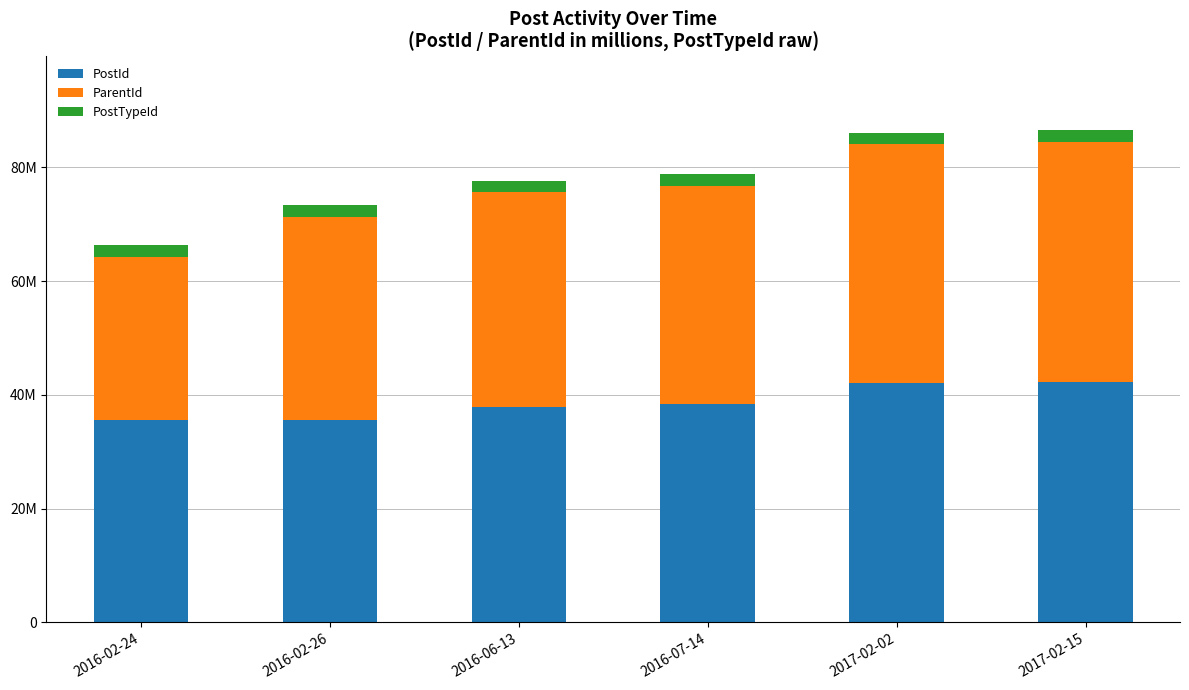

Are the bars horizontal?

No